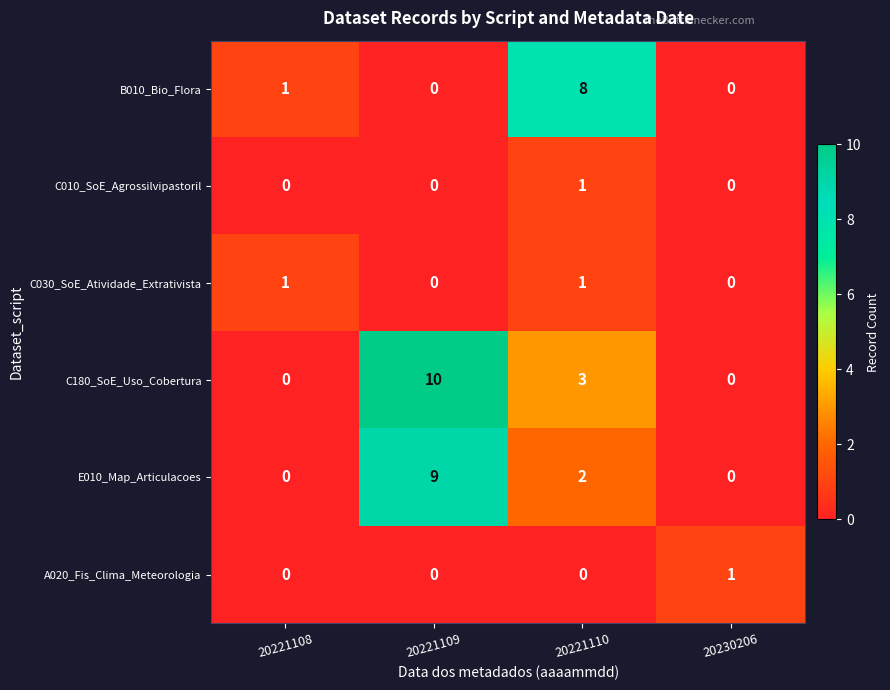

At which category is the sum across all series the highest?

20221109